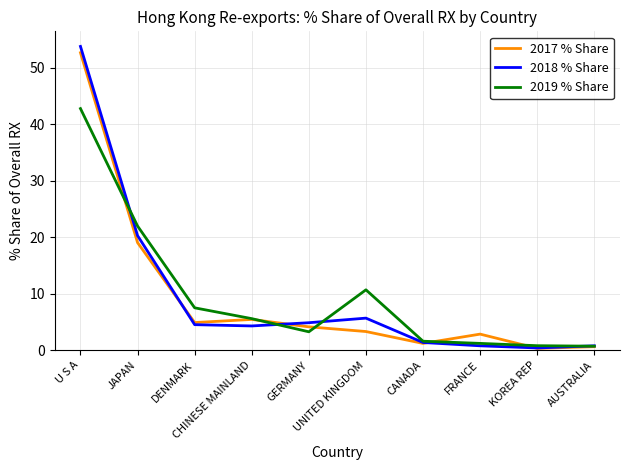

What is the difference between the maximum and second lowest values in the 2019 % Share series?

42.0